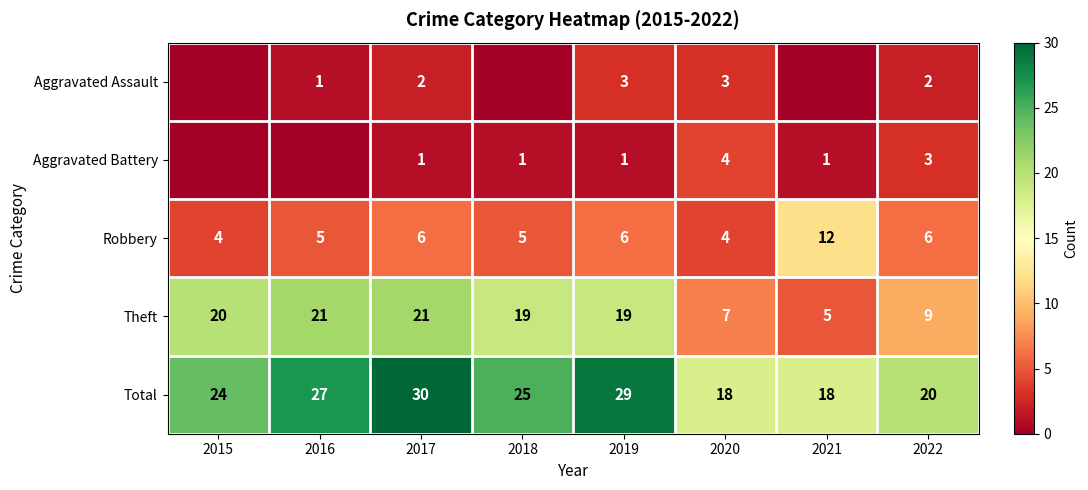

The value of Aggravated Assault at 2016 is 1. True or false?

True